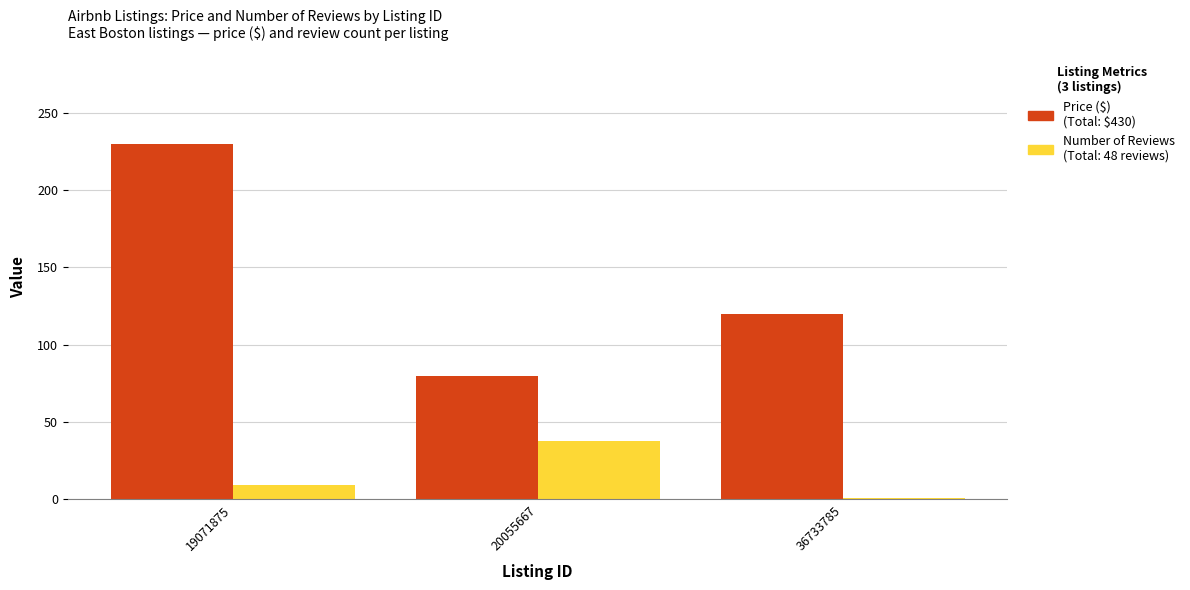

Which category has the lowest value across all series?

36733785